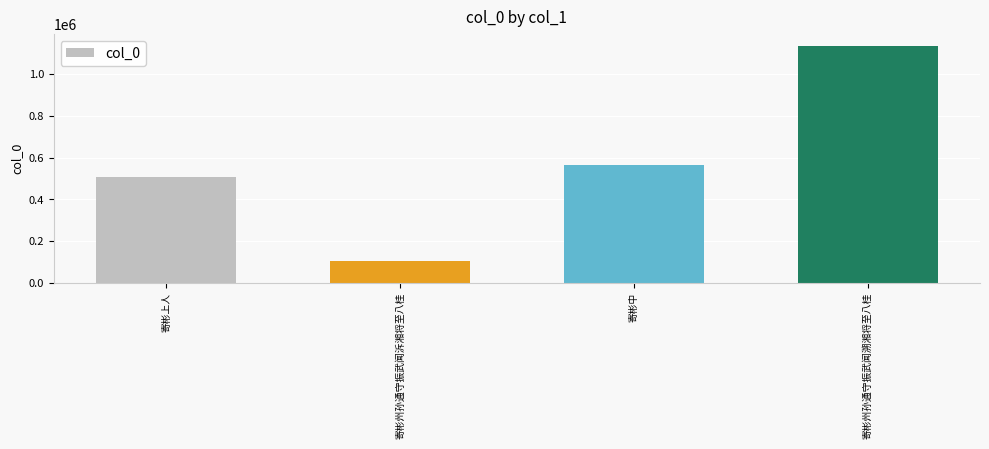

Where is the data nearest to the value 621199?

寄彬中